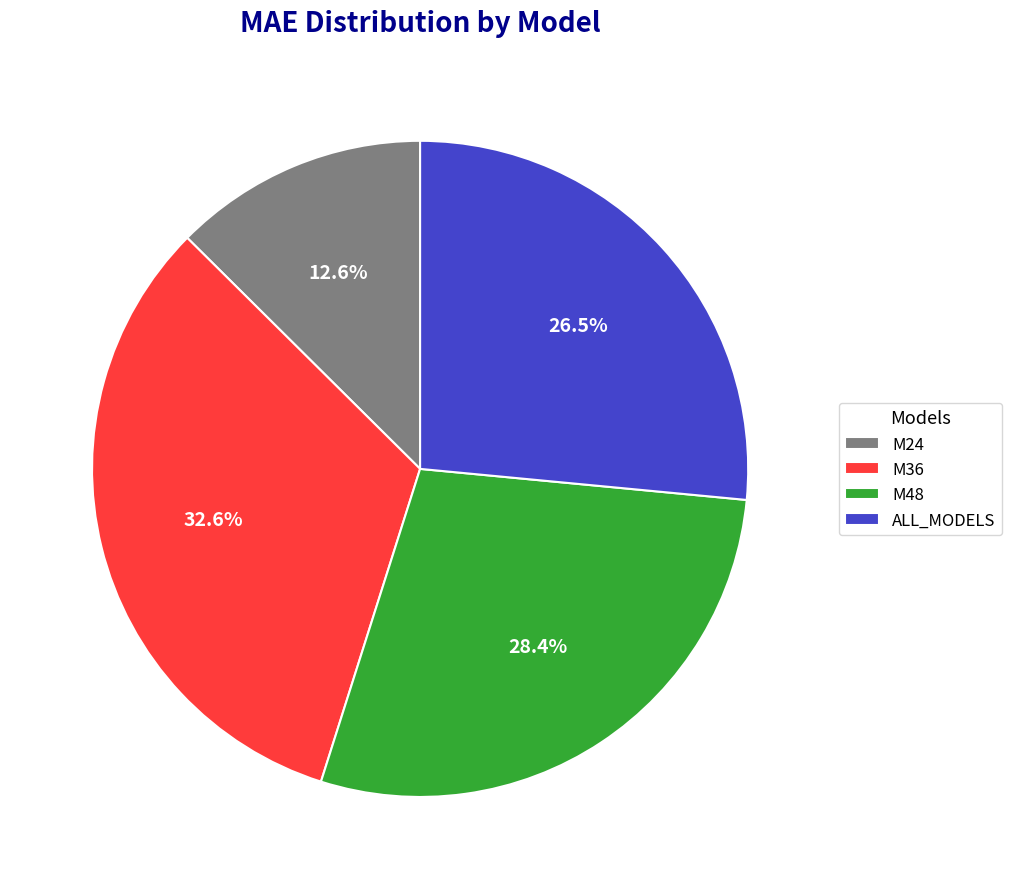

Does any single category account for the majority?

No